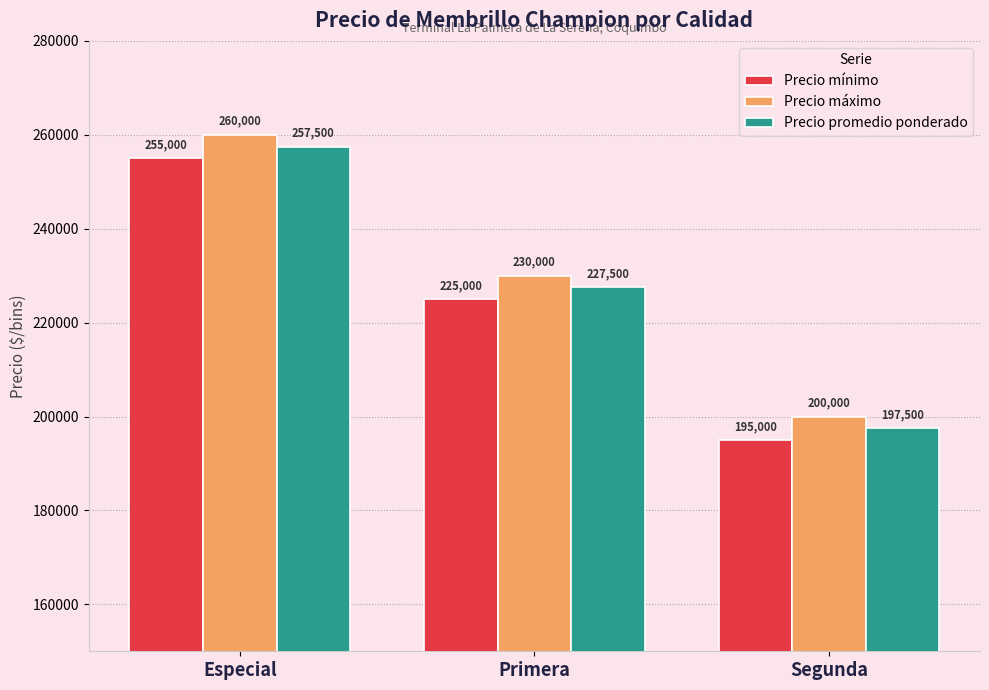

What is the spread (max minus min) of values at Primera?

5000